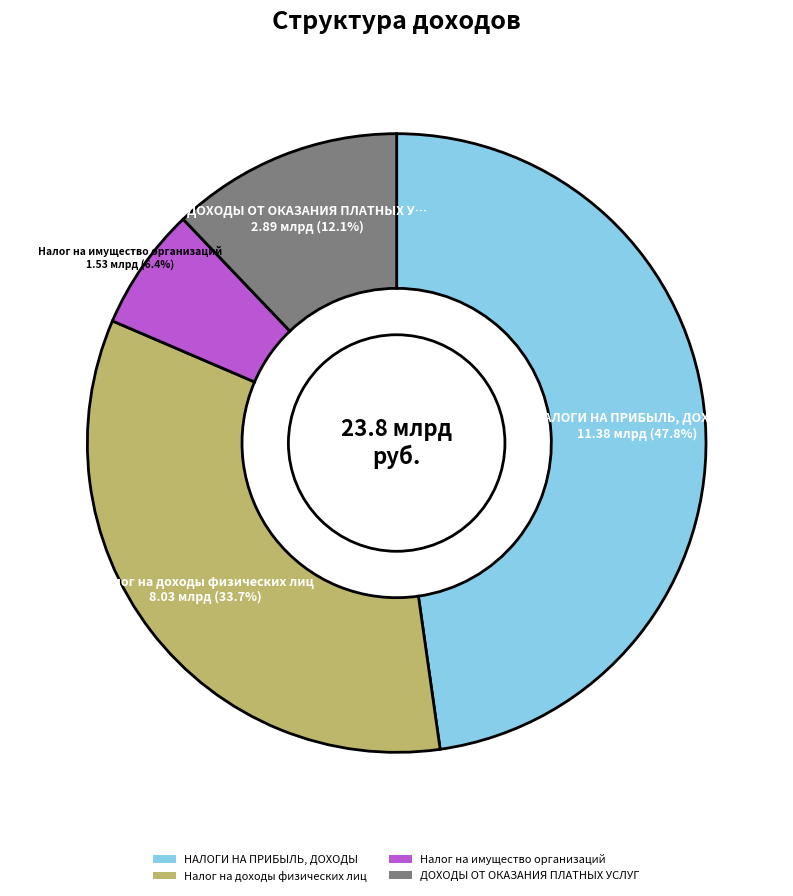

What percentage is the Налог на имущество организаций slice, to the nearest percent?

6%